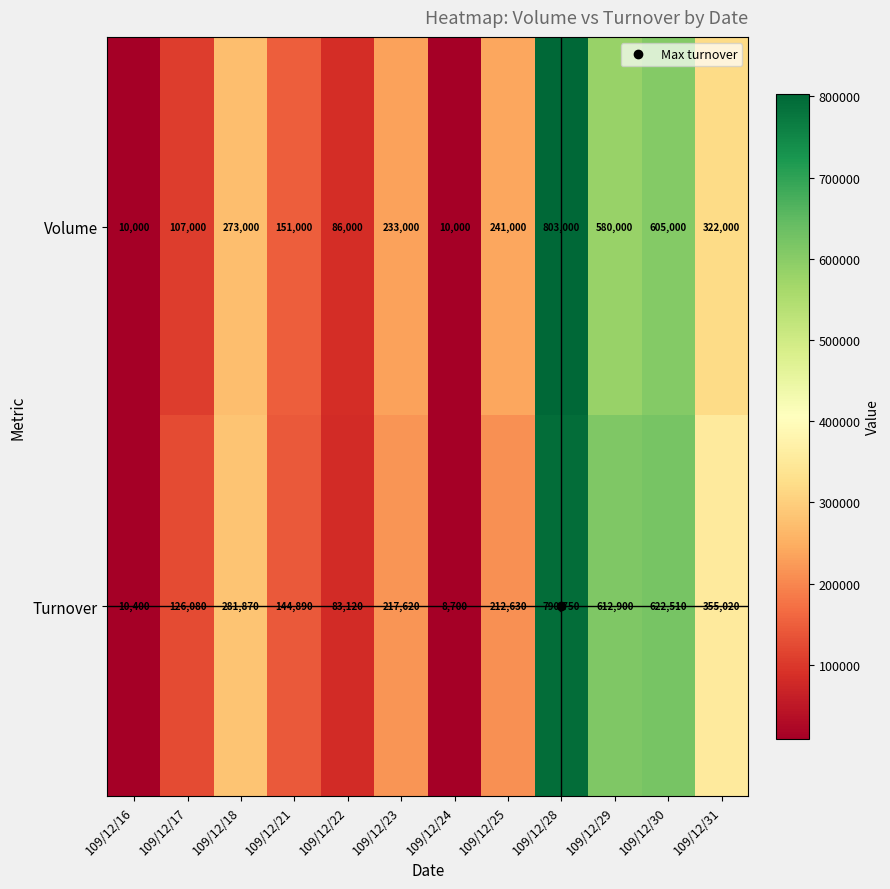

Where does the Volume series first go above 241000?

109/12/18